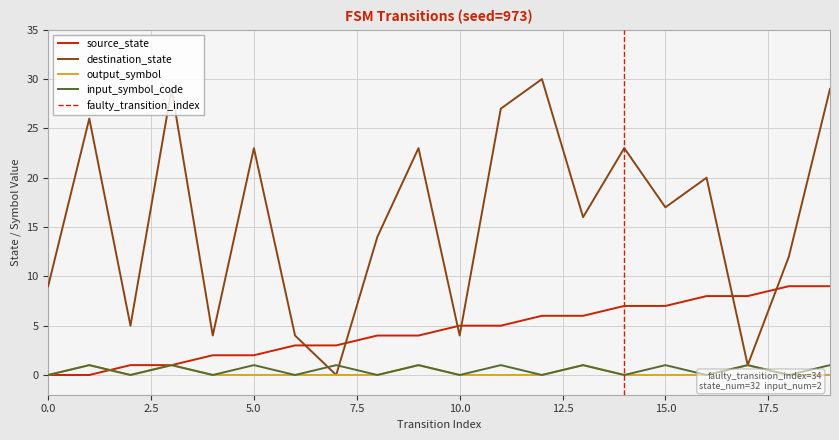

Rank the series at 18 from lowest to highest value.

output_symbol, input_symbol_code, source_state, destination_state